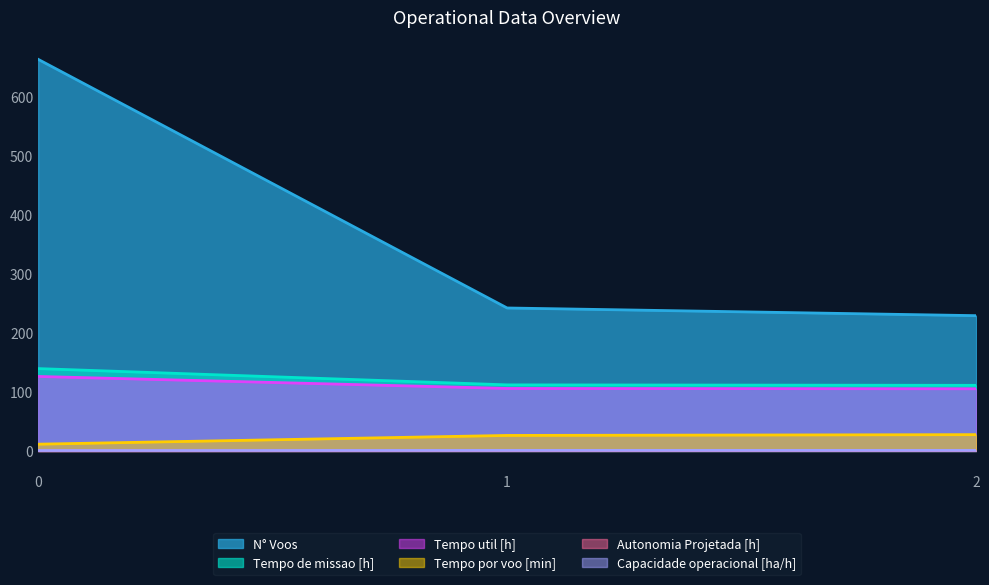

What is the average value of the Tempo de missao [h] series?

120.8